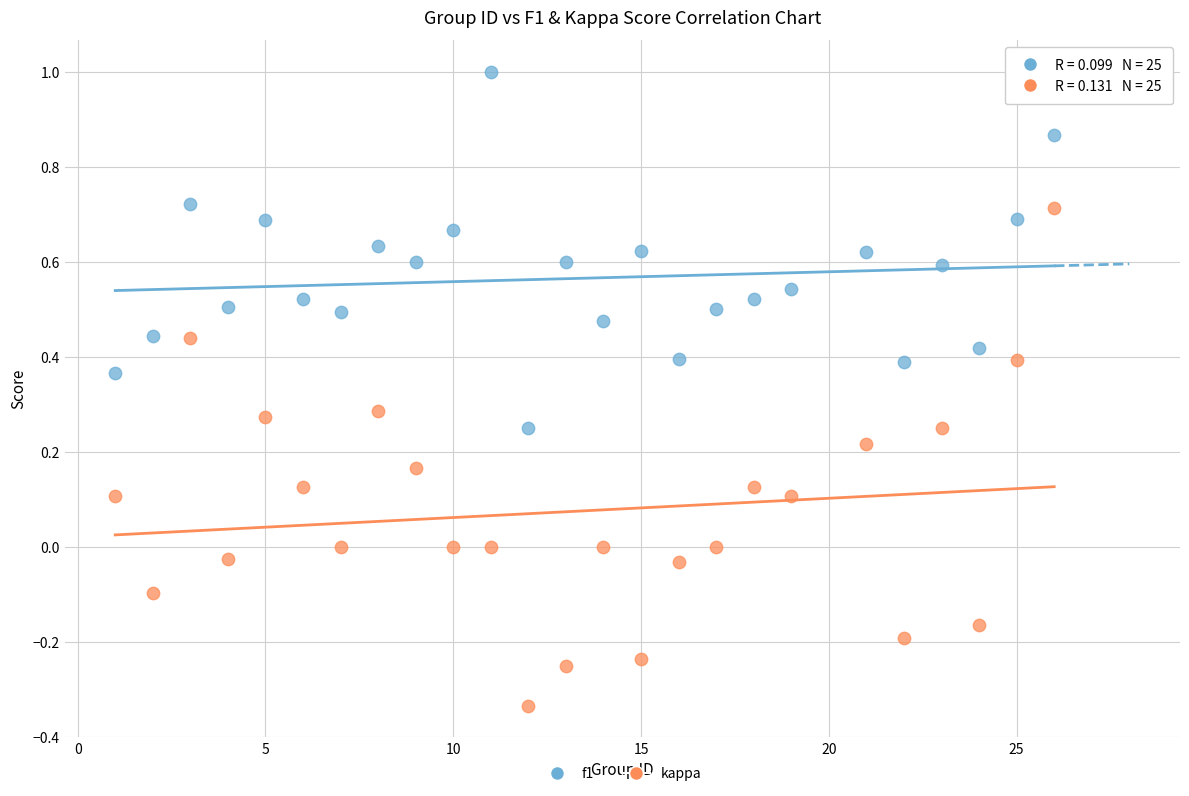

Which series reaches the maximum Y coordinate?

f1